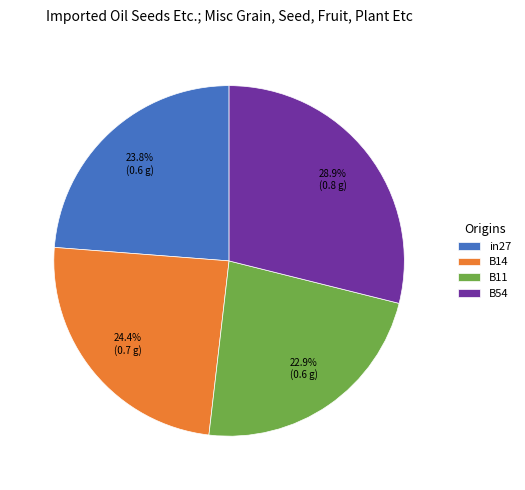

Count the number of slices in the pie.

4